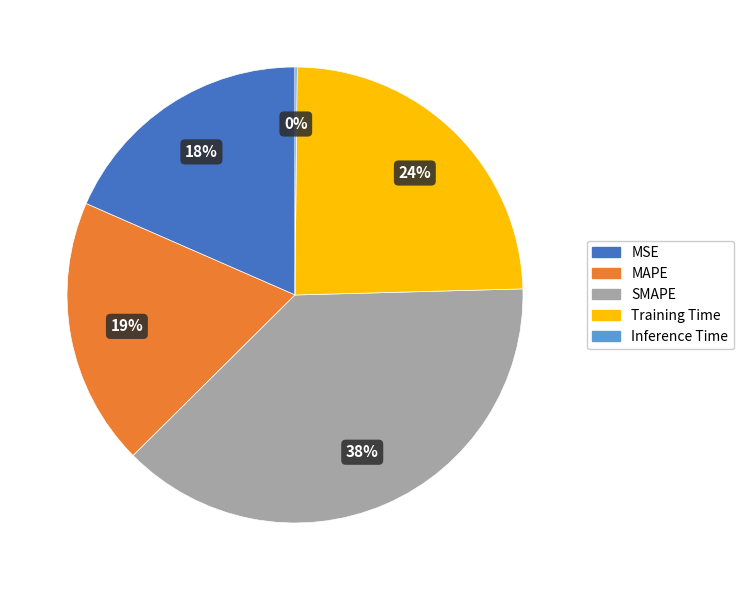

Does MSE represent more than half of the total?

No